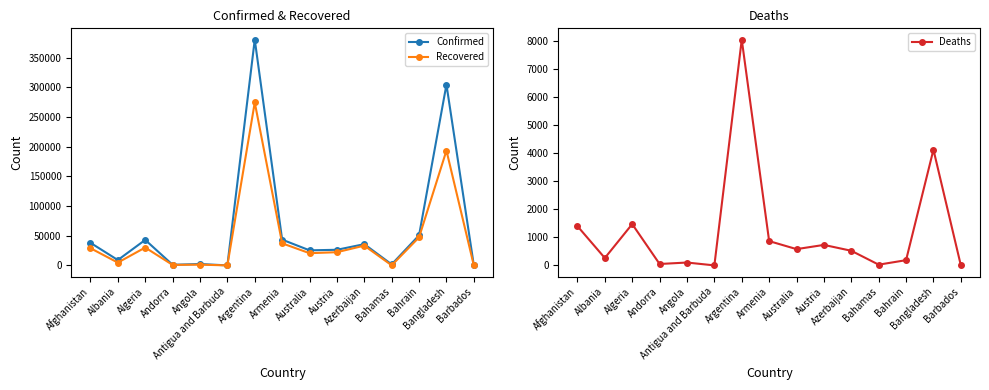

What is the sum of the Recovered values at Bahrain and Algeria?

77527